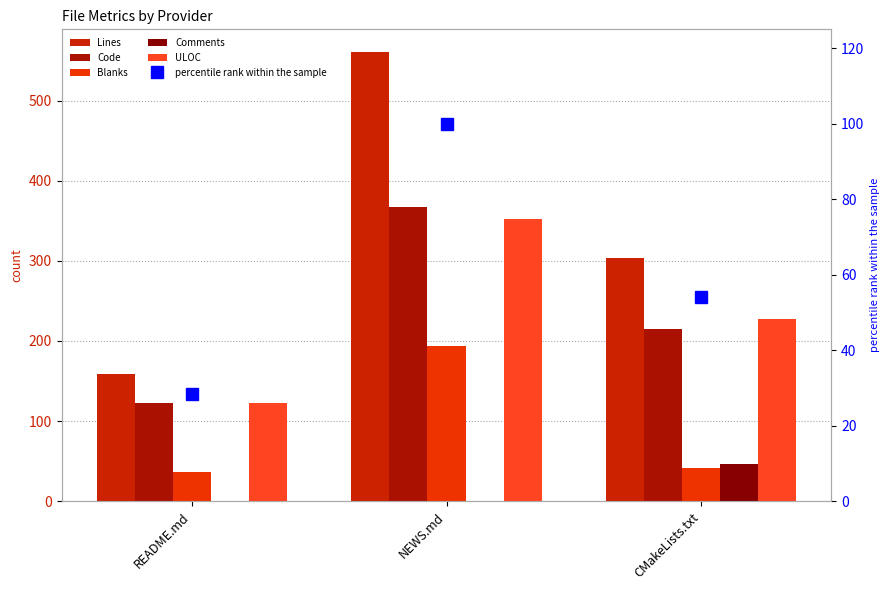

Which series has the largest range (max minus min)?

Lines